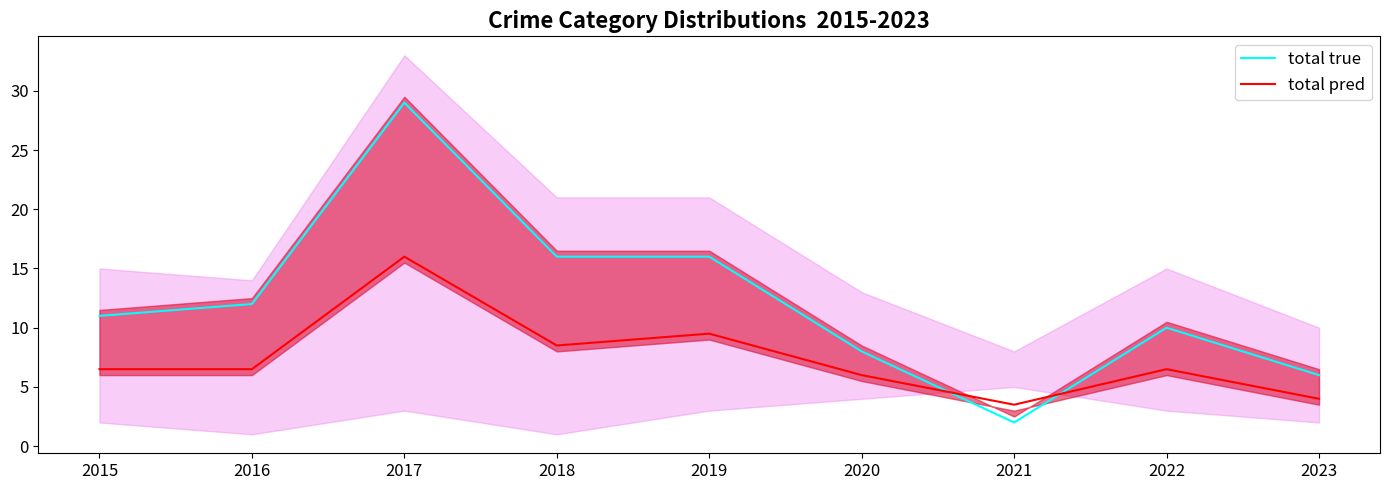

True or false: total true has a value of 16.0 at 2018.

True